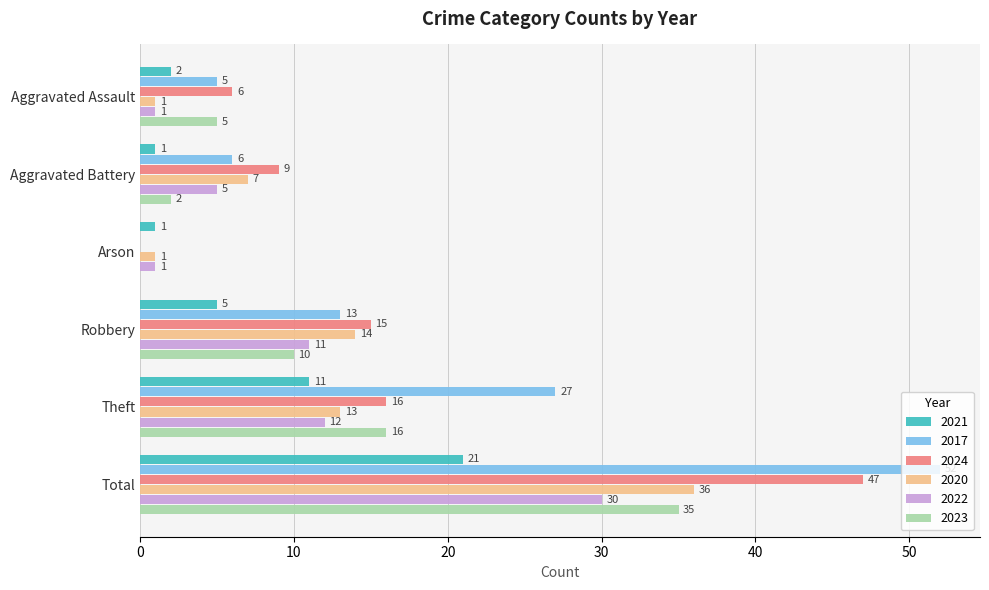

Which category has the highest value in the 2022 series?

Total